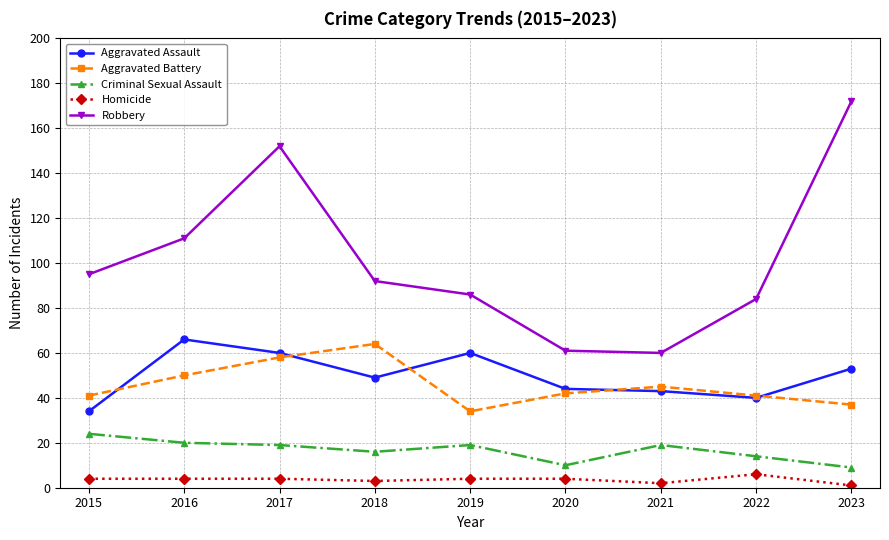

True or false: Aggravated Battery and Homicide cross at least once.

False